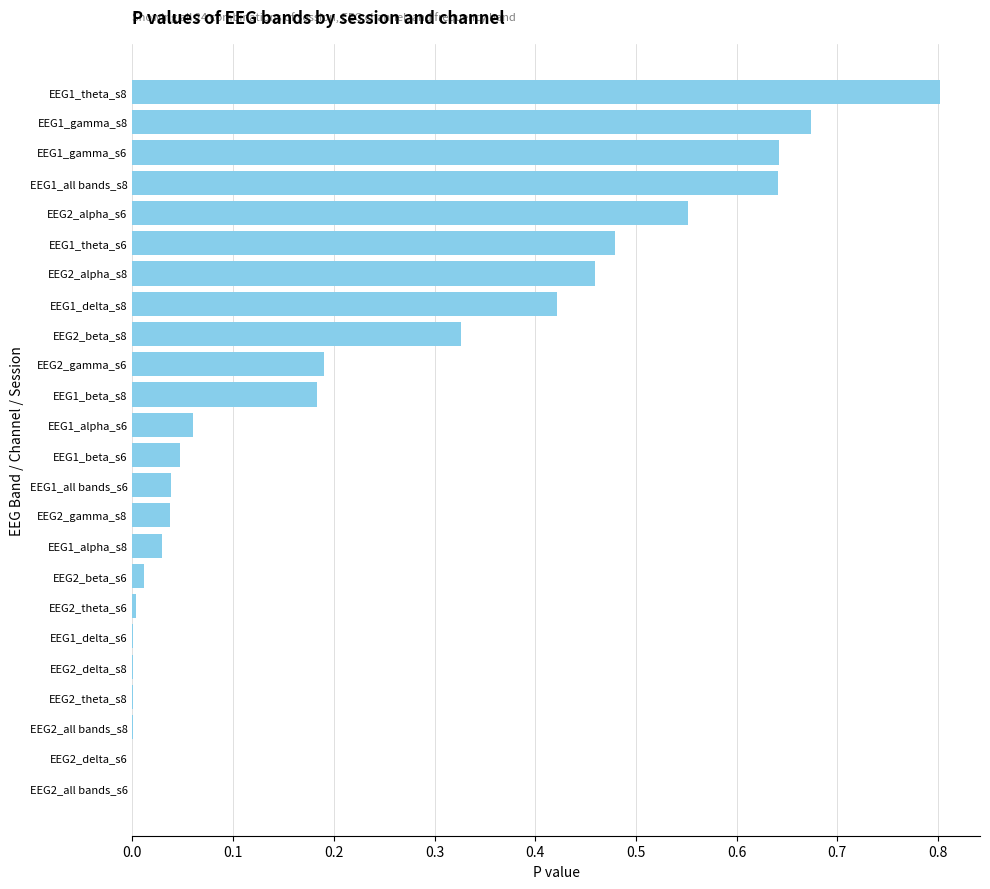

What is the sum of all values?

5.6